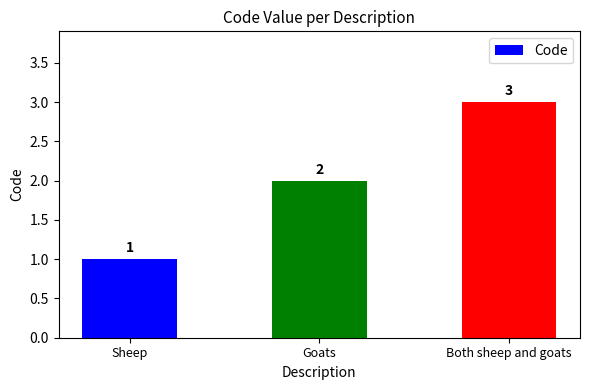

What is the smallest value displayed?

1